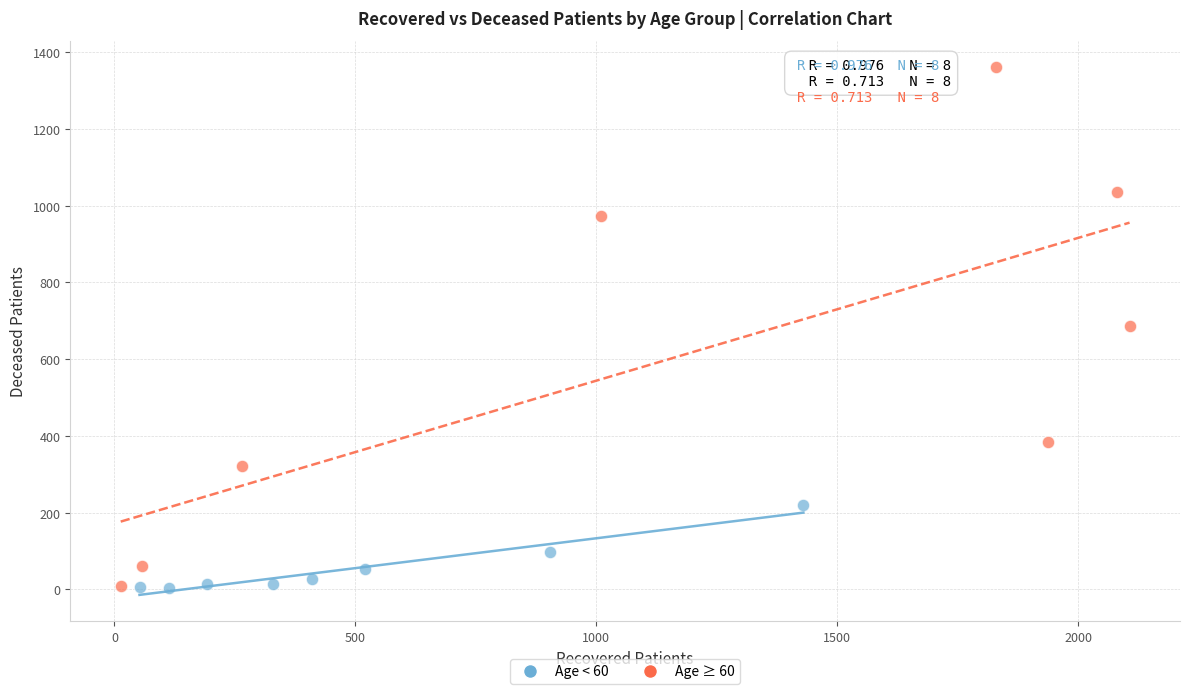

Which series has the largest Y range (max minus min)?

Age ≥ 60